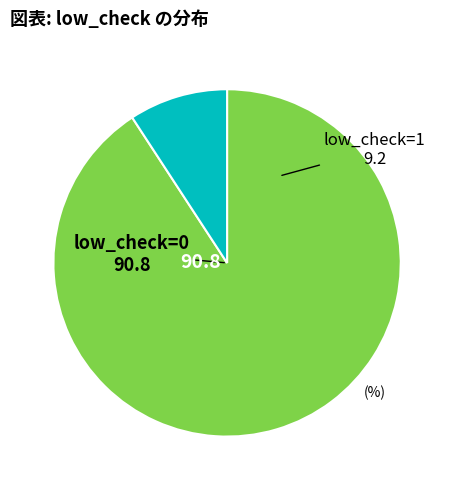

Is there a majority slice in this chart?

Yes